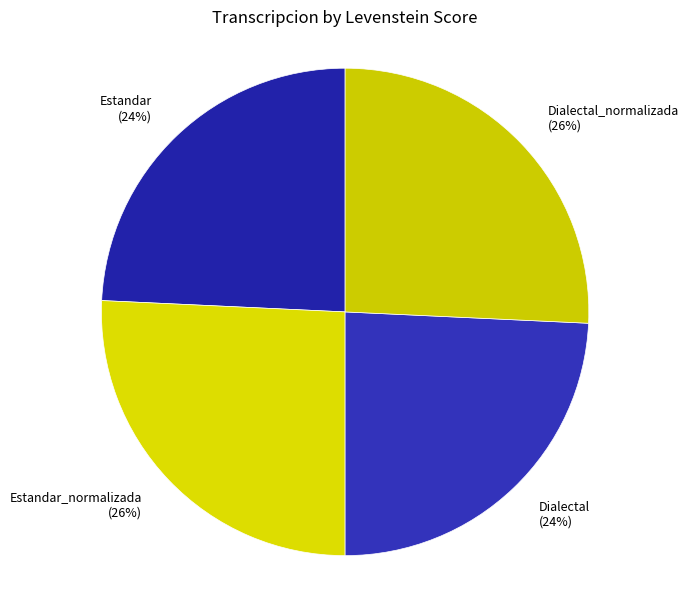

To the nearest percent, what is the average slice percentage?

25%